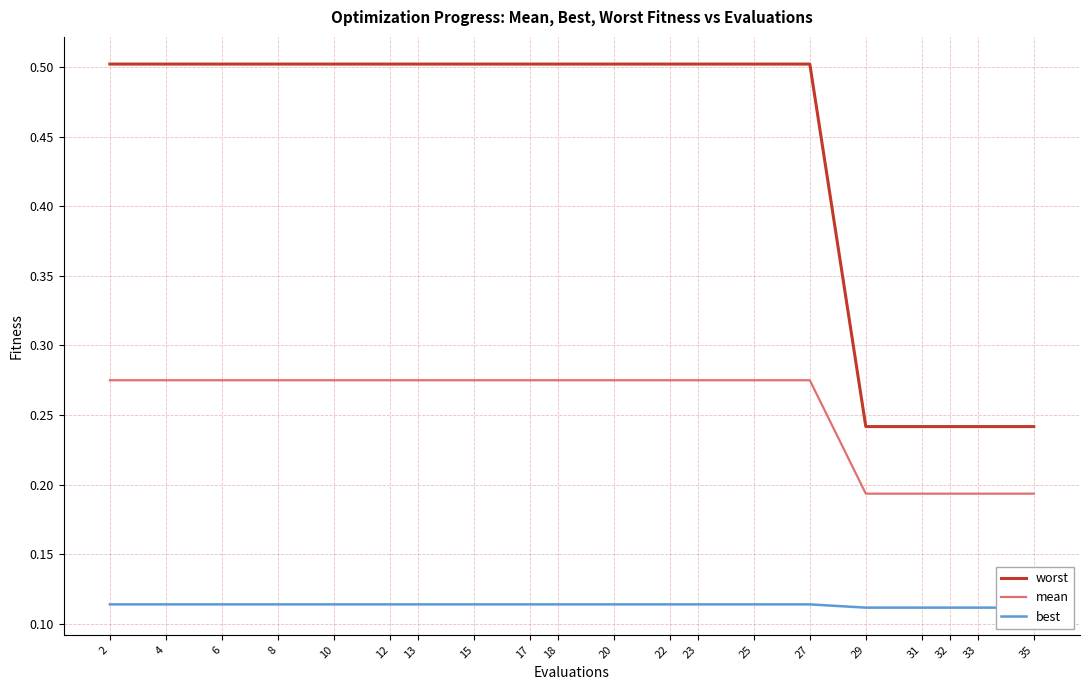

Which series has the largest total across all categories?

worst